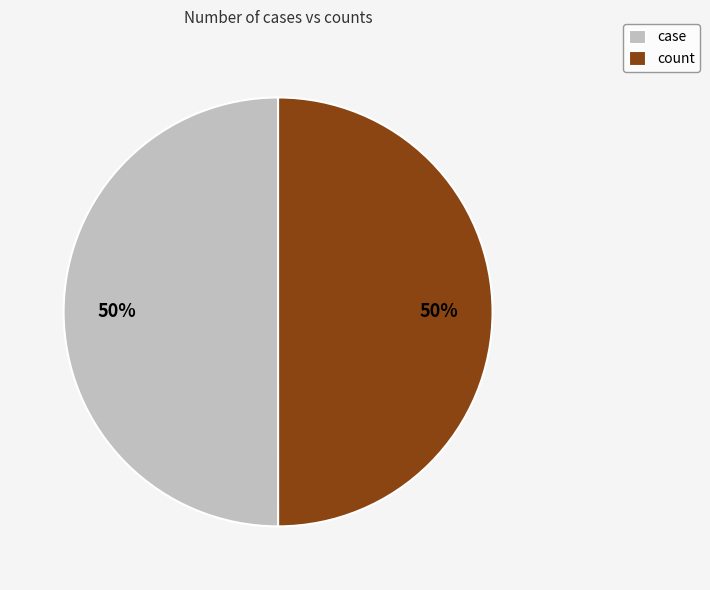

Do count and case together represent more than half of the pie?

Yes